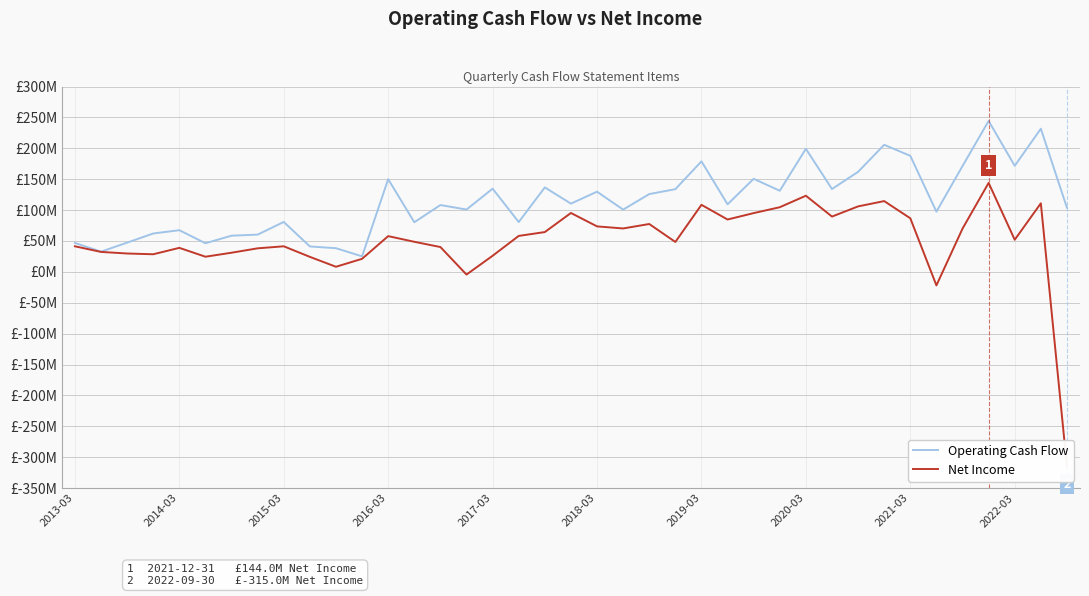

True or false: Net Income and Operating Cash Flow intersect in this chart.

False